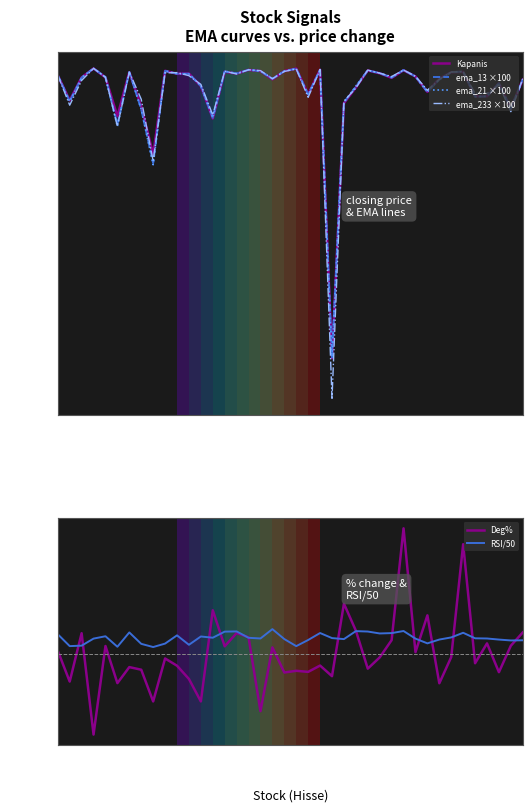

At which category is the sum across all series the highest?

23